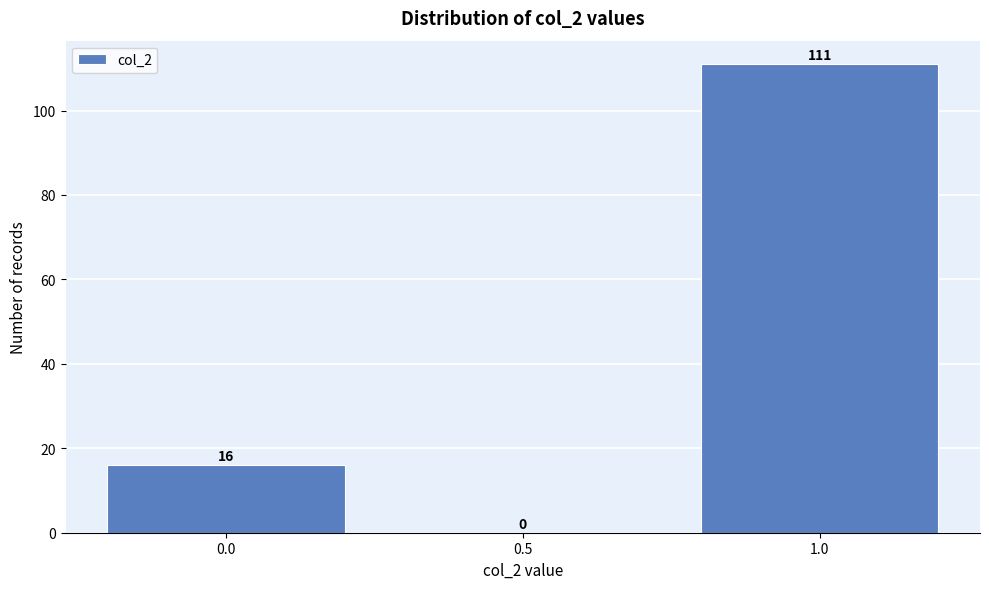

How tall is the bar that spans 0.75 to 1.25 on the x-axis?

111